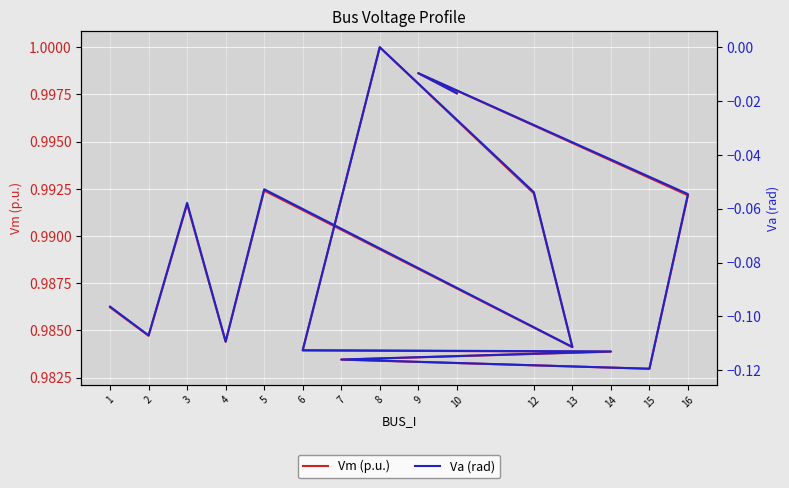

At which label does Vm (p.u.) reach its minimum?

15